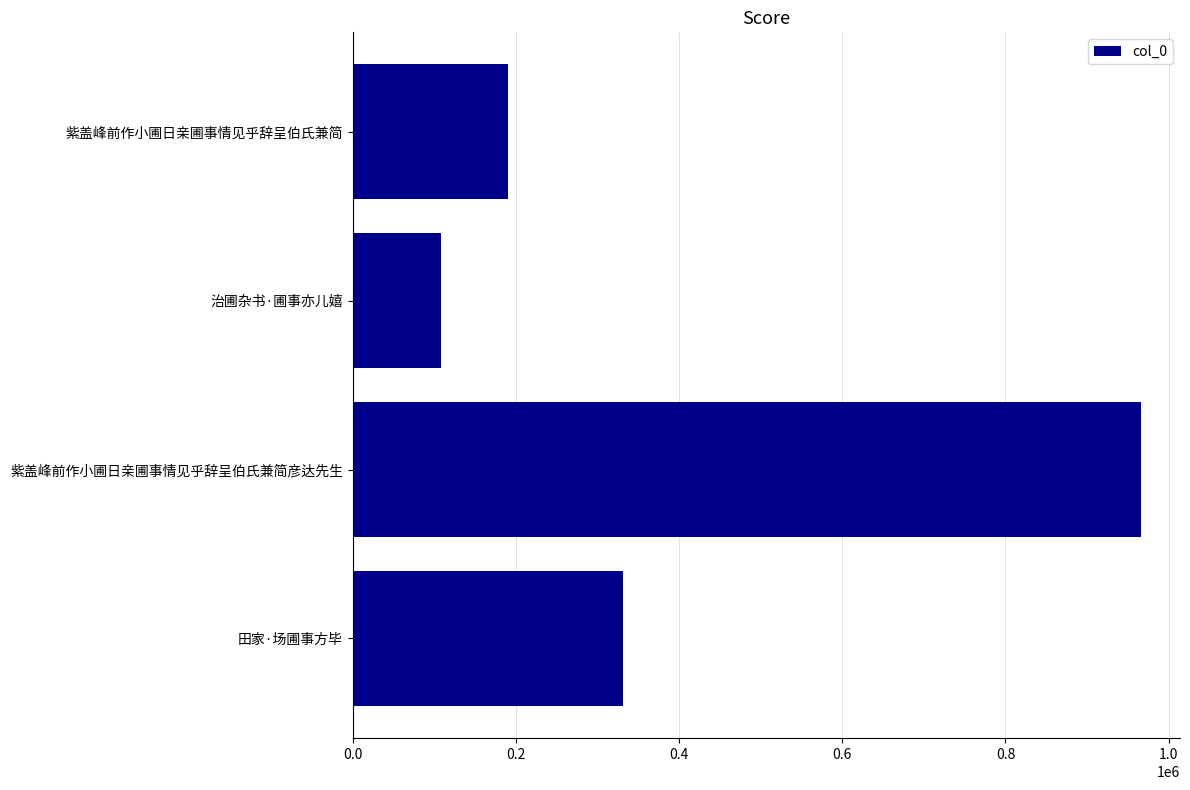

The chart shows a value of 581752 at 紫盖峰前作小圃日亲圃事情见乎辞呈伯氏兼简彦达先生. True or false?

False